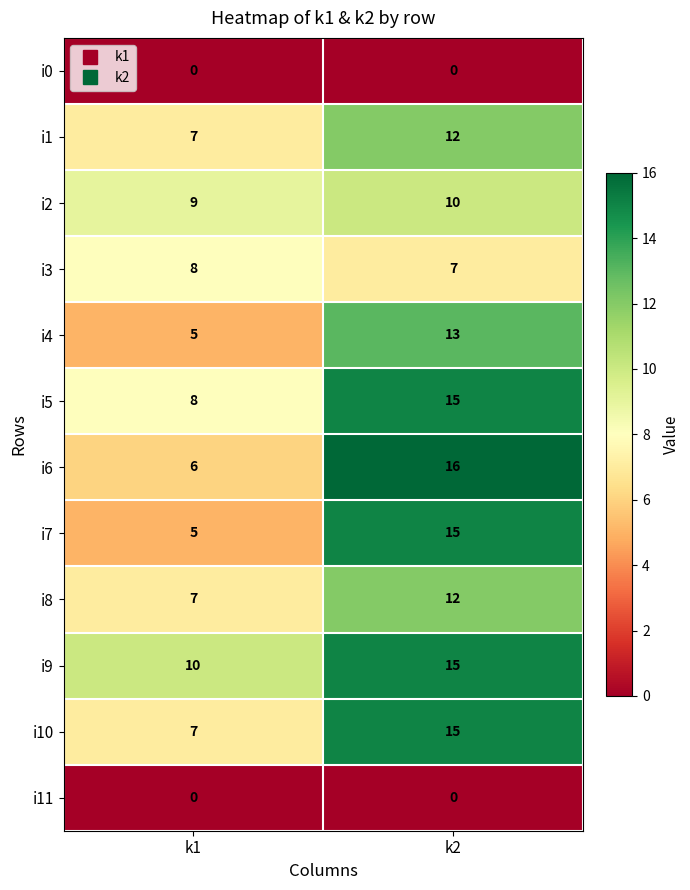

The value of i1 at k2 is 19. True or false?

False